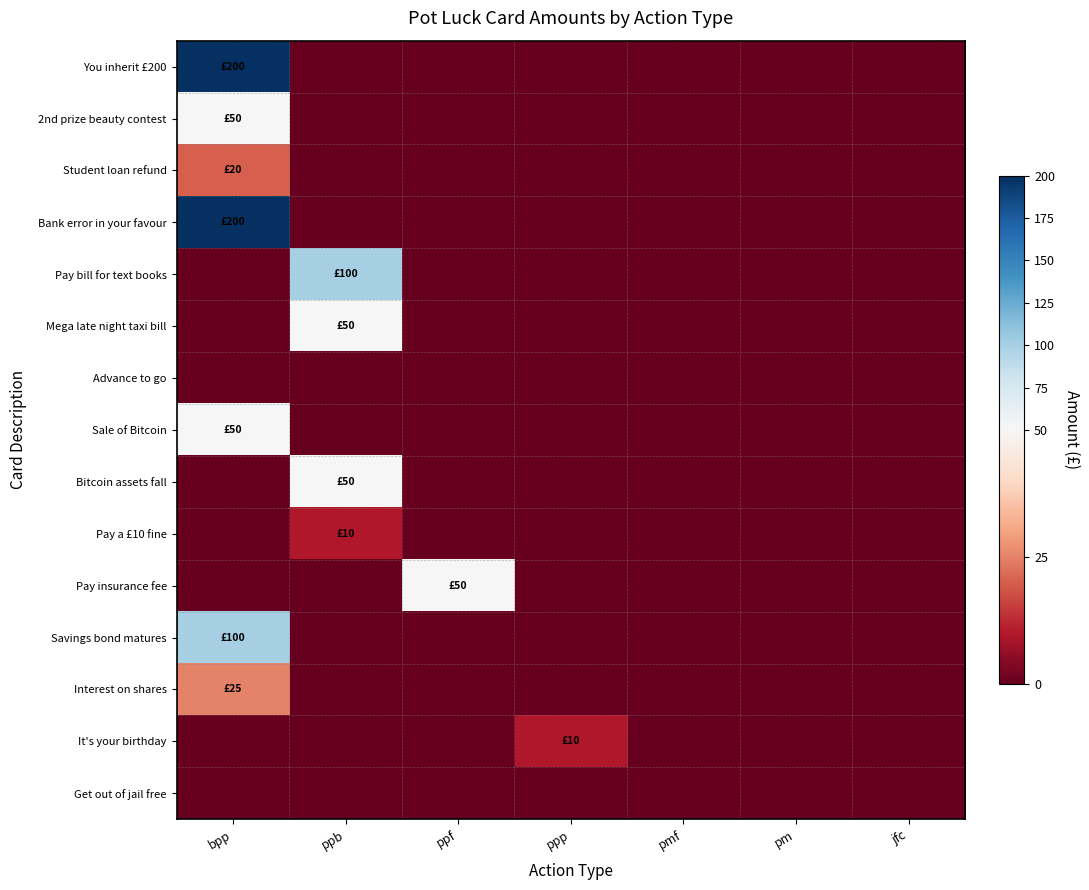

Which has a higher value, ppb or pmf?

ppb